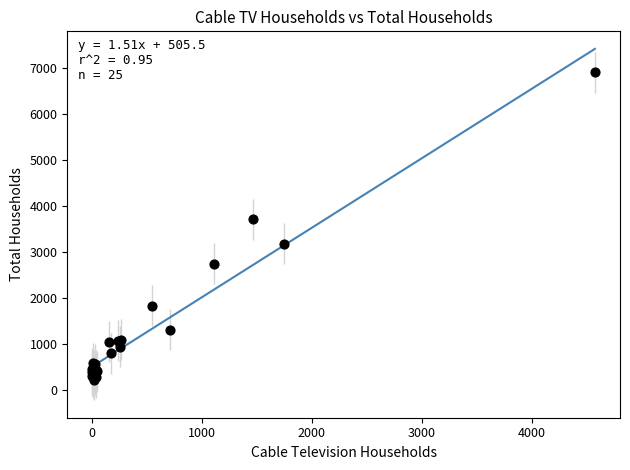

What Y value in the scatter plot is closest to 3560?

3710